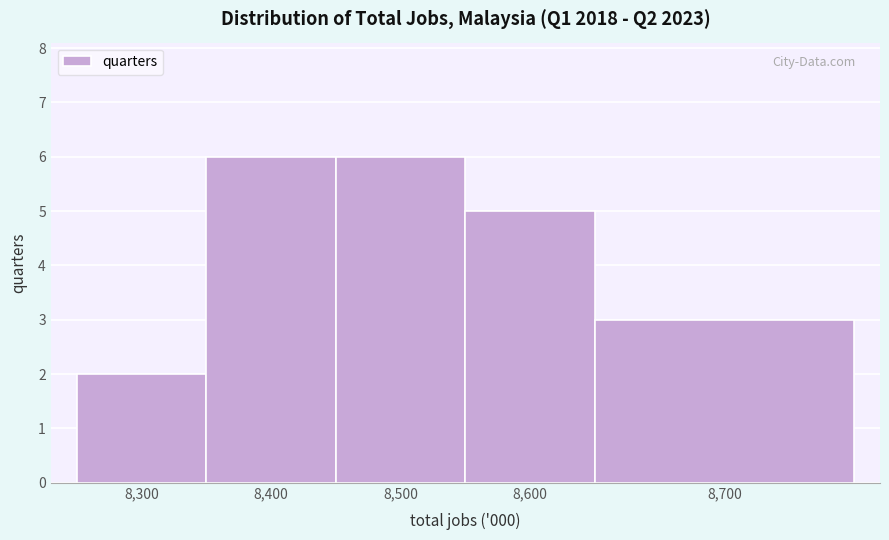

Reading left to right, transcribe all the data shown in this chart.

2	6	6	5	3